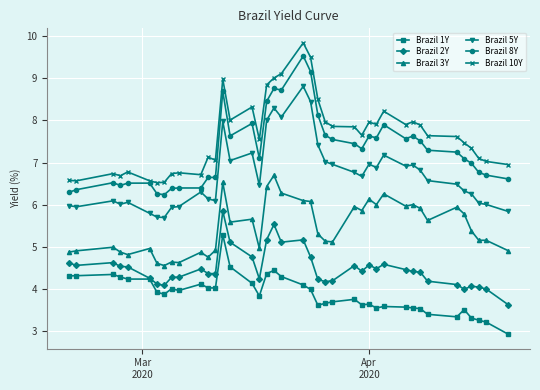

True or false: Brazil 5Y and Brazil 2Y intersect in this chart.

False